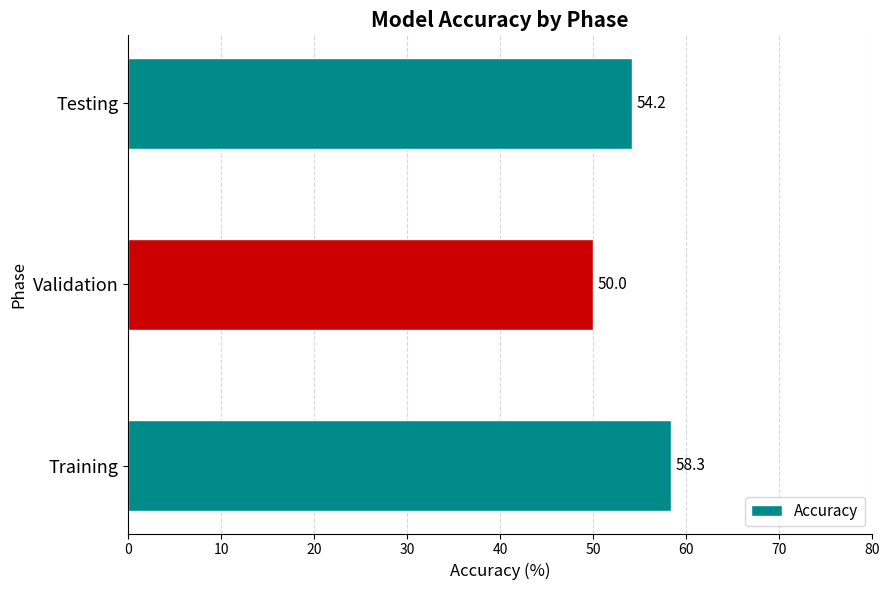

True or false: the data shows 58.3 at Training.

True